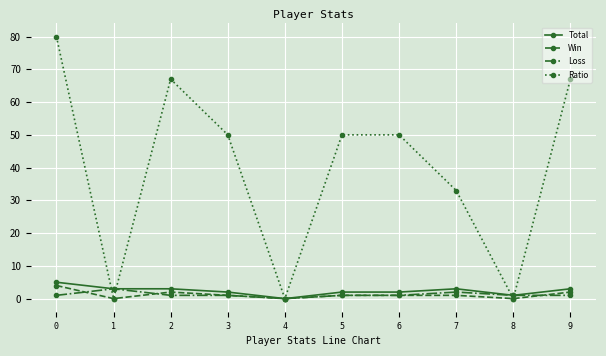

How many lines are shown in the chart?

4